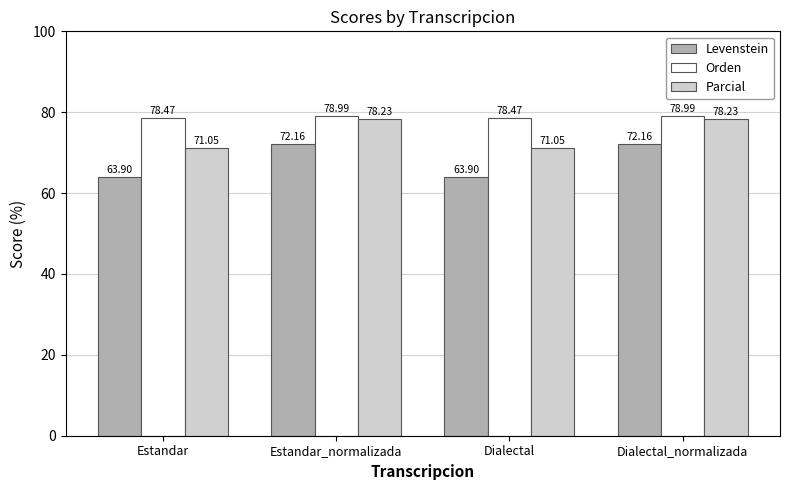

Rank the series by their average value, from lowest to highest.

Levenstein, Parcial, Orden